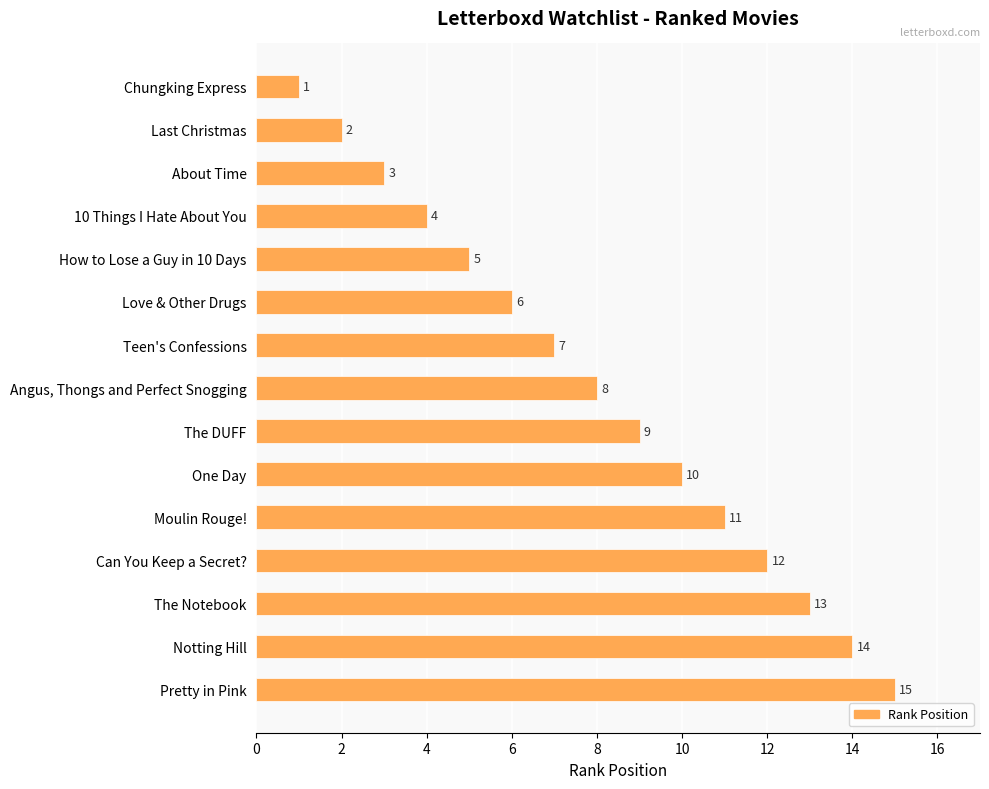

The chart shows a value of 3 at Last Christmas. True or false?

False